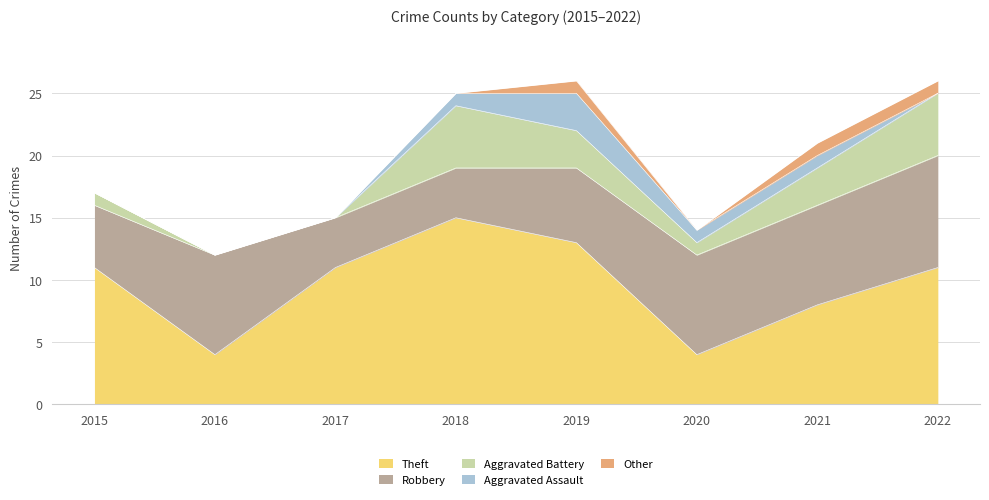

At which category does the chart reach its peak across all series?

2018